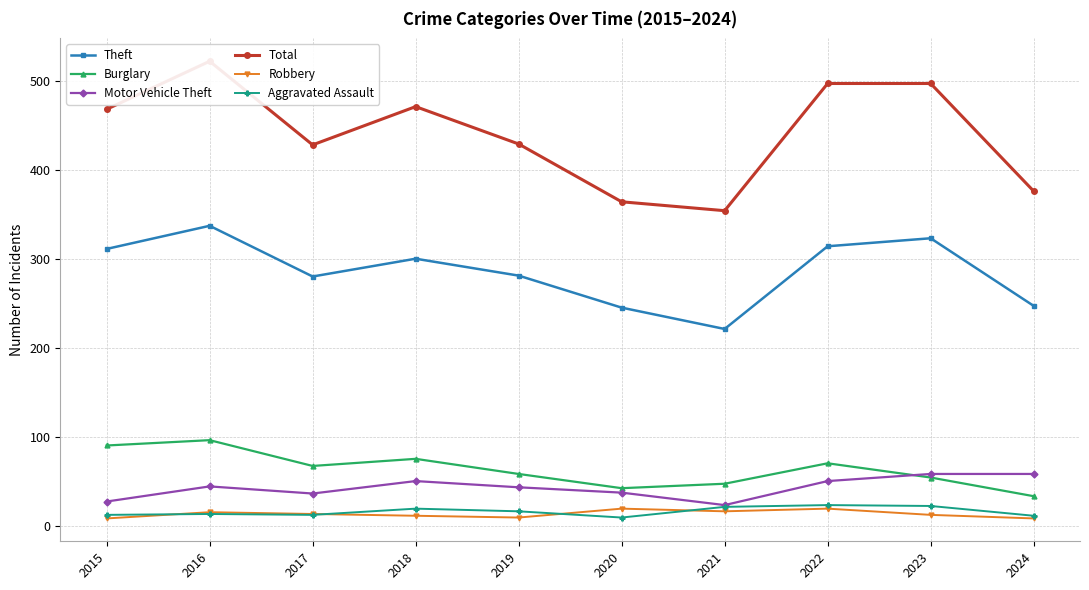

Which category has the lowest value across all series?

2015